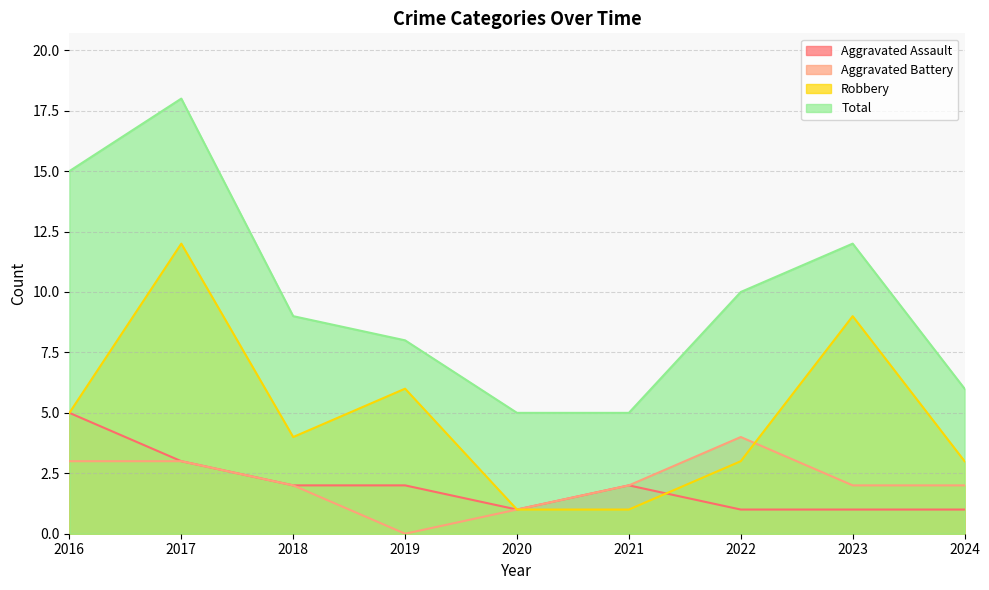

At which label does Aggravated Battery reach its minimum?

2019